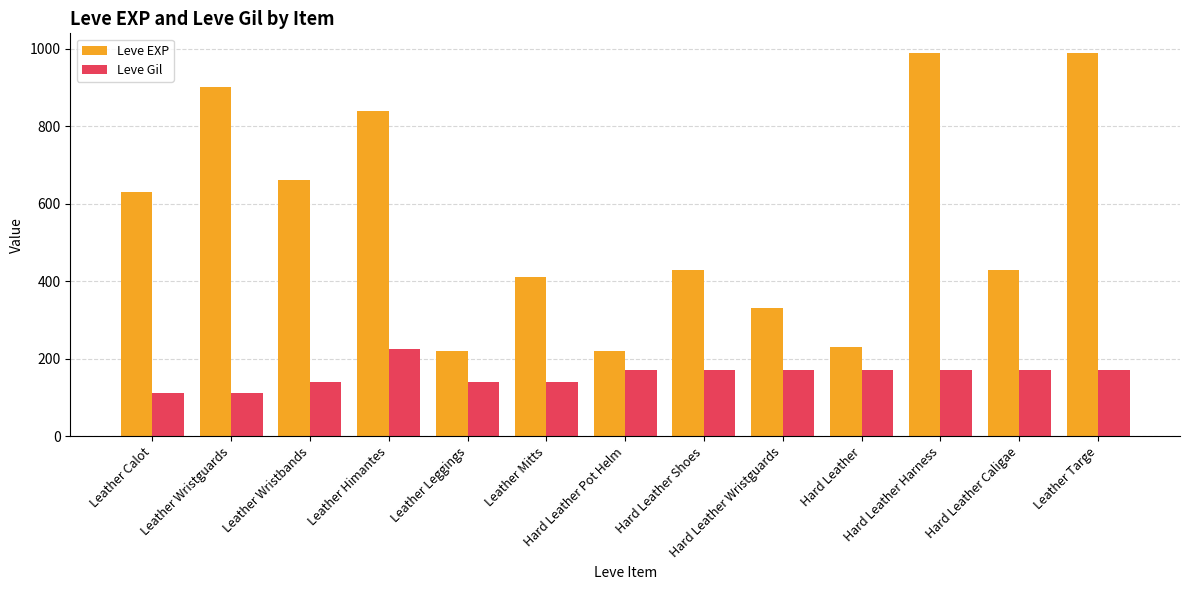

What is the label of the 4th bar from the left?

Leather Himantes